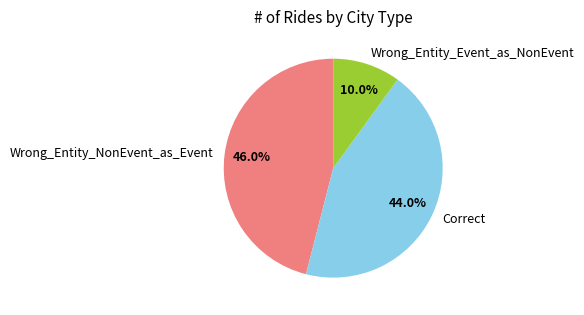

Rank the categories by value from lowest to highest.

Wrong_Entity_Event_as_NonEvent, Correct, Wrong_Entity_NonEvent_as_Event